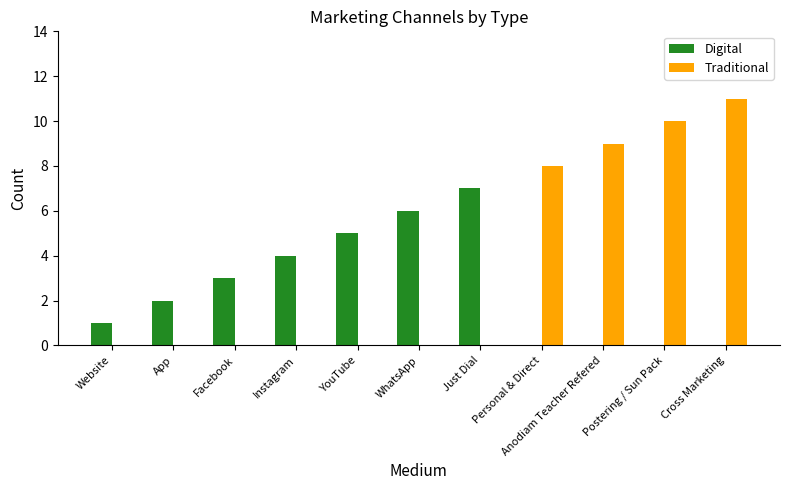

How many data points does each series have?

11